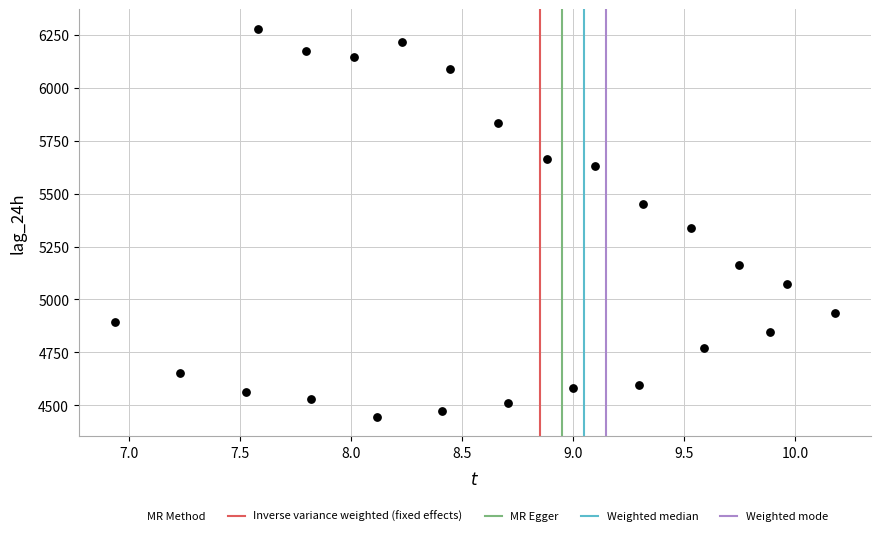

What Y value in the scatter plot is closest to 5362?

5337